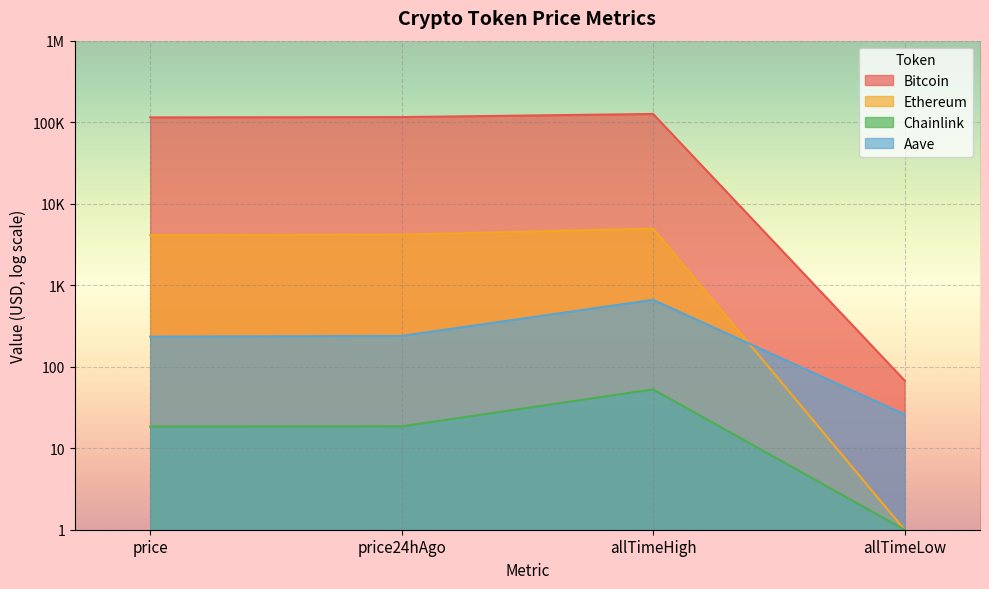

Where is the first local maximum for Ethereum?

allTimeHigh